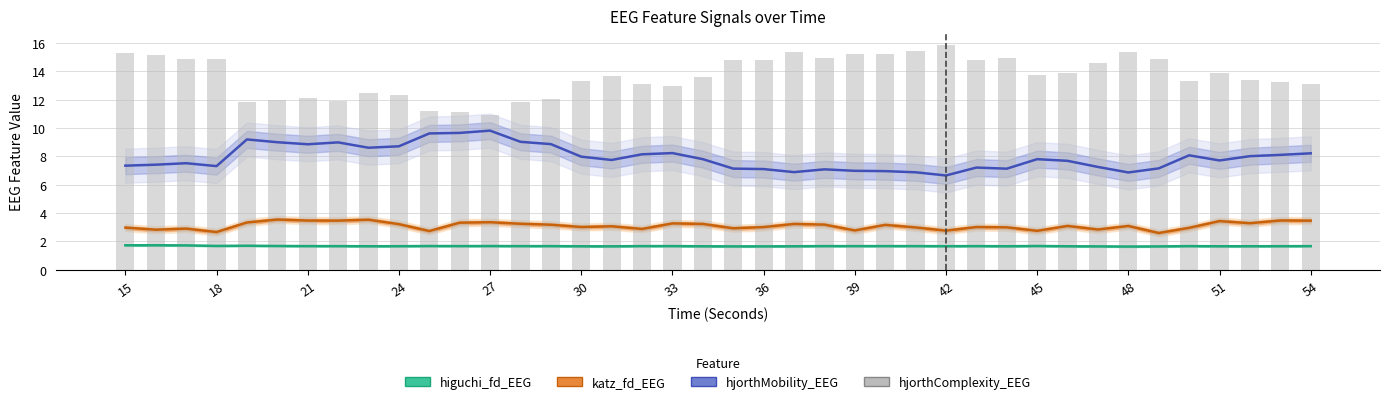

Reading left to right, list all the values displayed in this chart.

higuchi_fd_EEG: 1.7	1.7	1.7	1.7	1.7	1.7	1.7	1.7	1.7	1.7	1.7	1.7	1.7	1.7	1.7	1.7	1.7	1.7	1.7	1.7	1.7	1.7	1.7	1.7	1.7	1.7	1.7	1.7	1.7	1.7	1.7	1.7	1.7	1.6	1.7	1.7	1.7	1.7	1.7	1.7
katz_fd_EEG: 3.0	2.8	2.9	2.7	3.3	3.5	3.5	3.5	3.5	3.2	2.7	3.3	3.4	3.2	3.2	3.0	3.1	2.9	3.3	3.2	2.9	3.0	3.2	3.2	2.8	3.2	3.0	2.8	3.0	3.0	2.7	3.1	2.8	3.1	2.6	3.0	3.4	3.3	3.5	3.5
hjorthMobility_EEG: 7.3	7.4	7.5	7.3	9.2	9.0	8.9	9.0	8.6	8.7	9.6	9.7	9.8	9.0	8.9	8.0	7.7	8.1	8.2	7.8	7.1	7.1	6.9	7.1	7.0	7.0	6.9	6.7	7.2	7.1	7.8	7.7	7.3	6.9	7.2	8.1	7.7	8.0	8.1	8.2
hjorthComplexity_EEG: 15.3	15.1	14.9	14.8	11.8	12.0	12.1	11.9	12.4	12.3	11.2	11.1	10.9	11.8	12.1	13.3	13.7	13.1	13.0	13.6	14.8	14.8	15.3	14.9	15.2	15.2	15.4	15.9	14.8	14.9	13.7	13.9	14.6	15.4	14.9	13.3	13.9	13.4	13.2	13.1